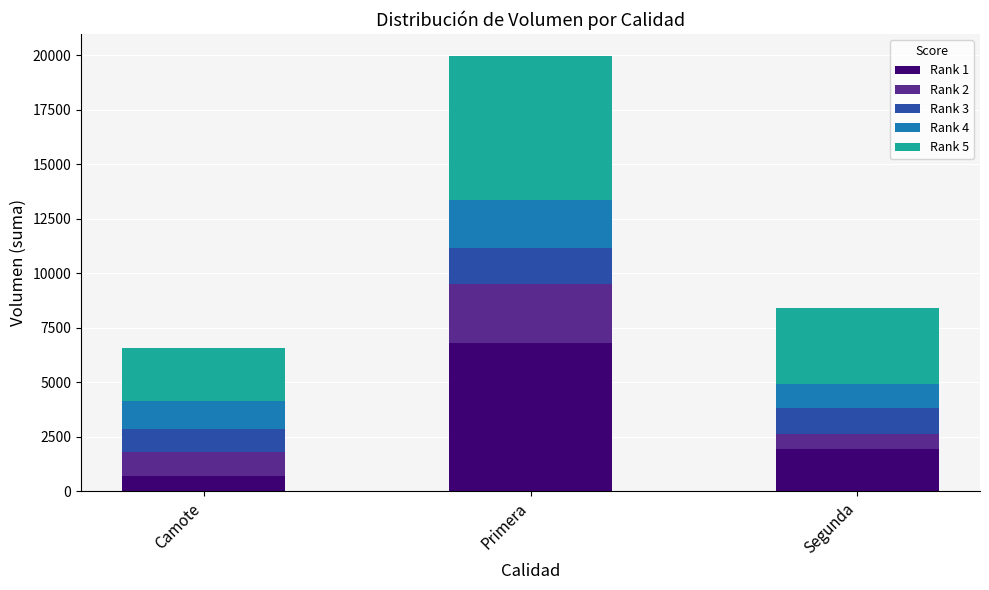

True or false: Rank 1 has a value of 700 at Camote.

True